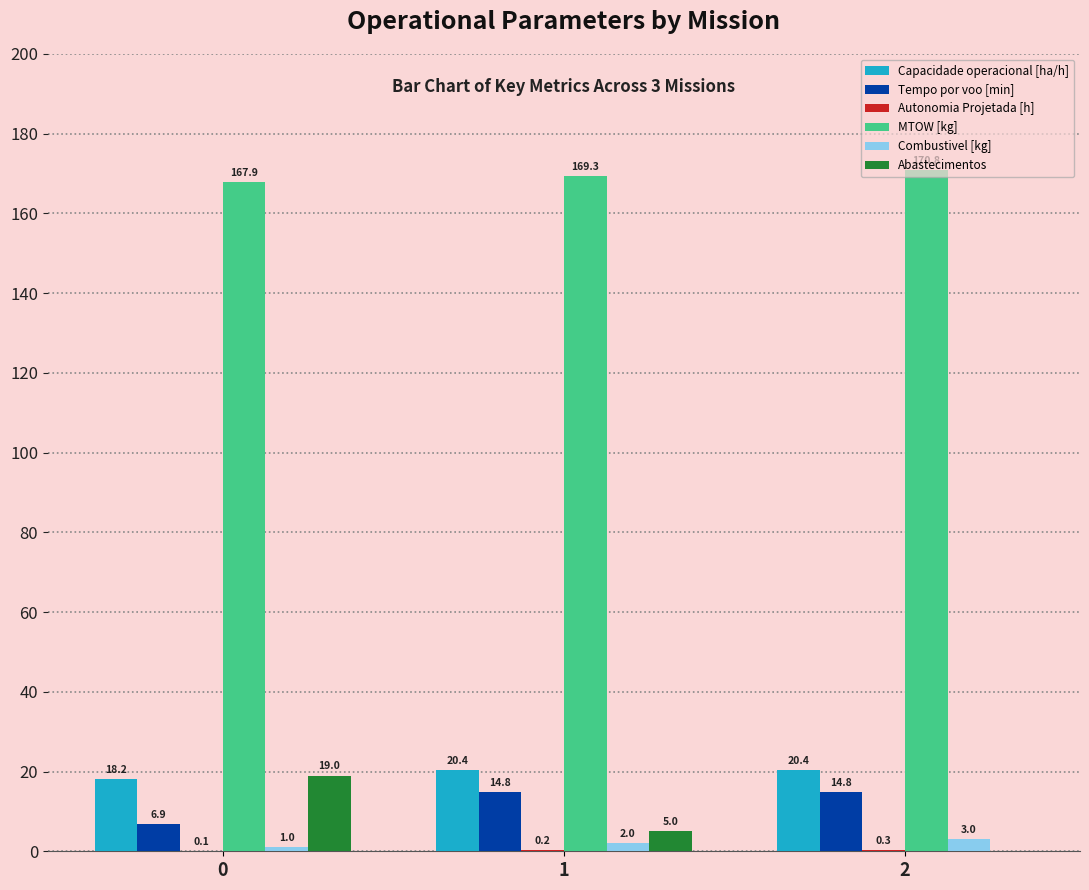

Are the bars horizontal?

No